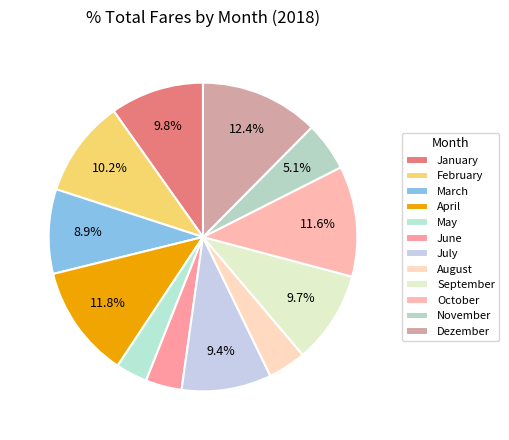

Which category has the biggest portion of the pie?

Dezember